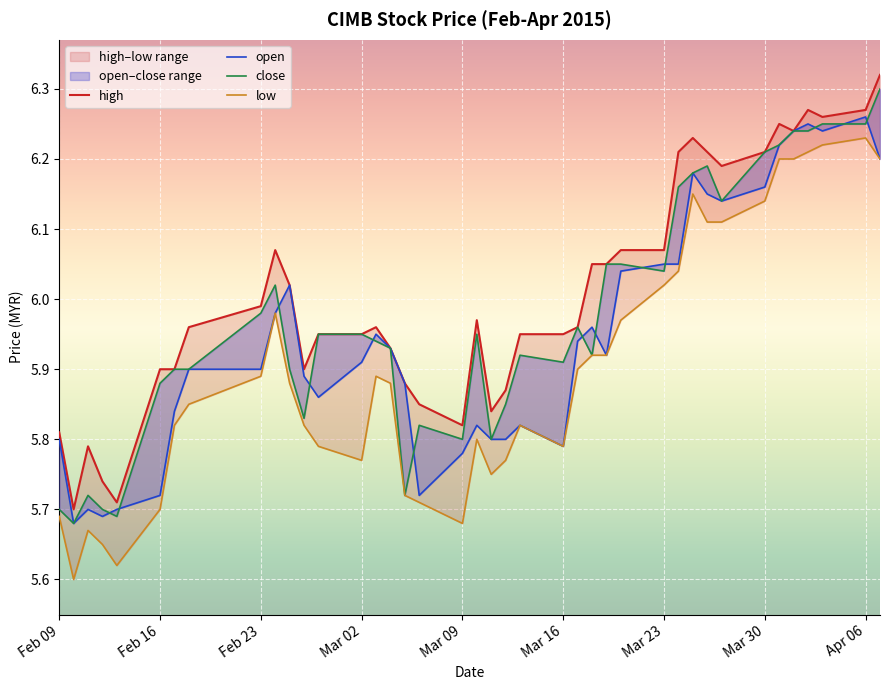

True or false: open and high intersect in this chart.

False